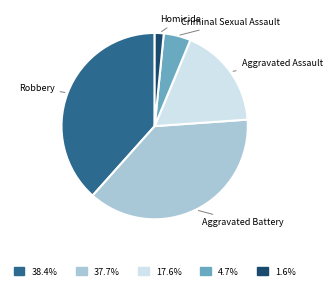

What is the smallest slice in the pie chart?

Homicide